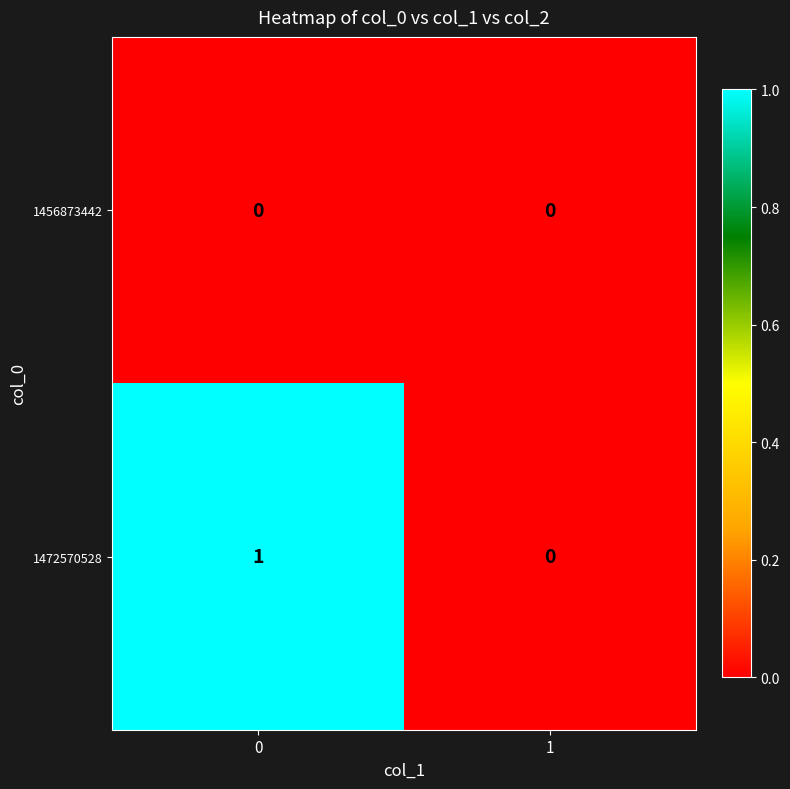

Which series changed the most between 0 and 1?

1472570528